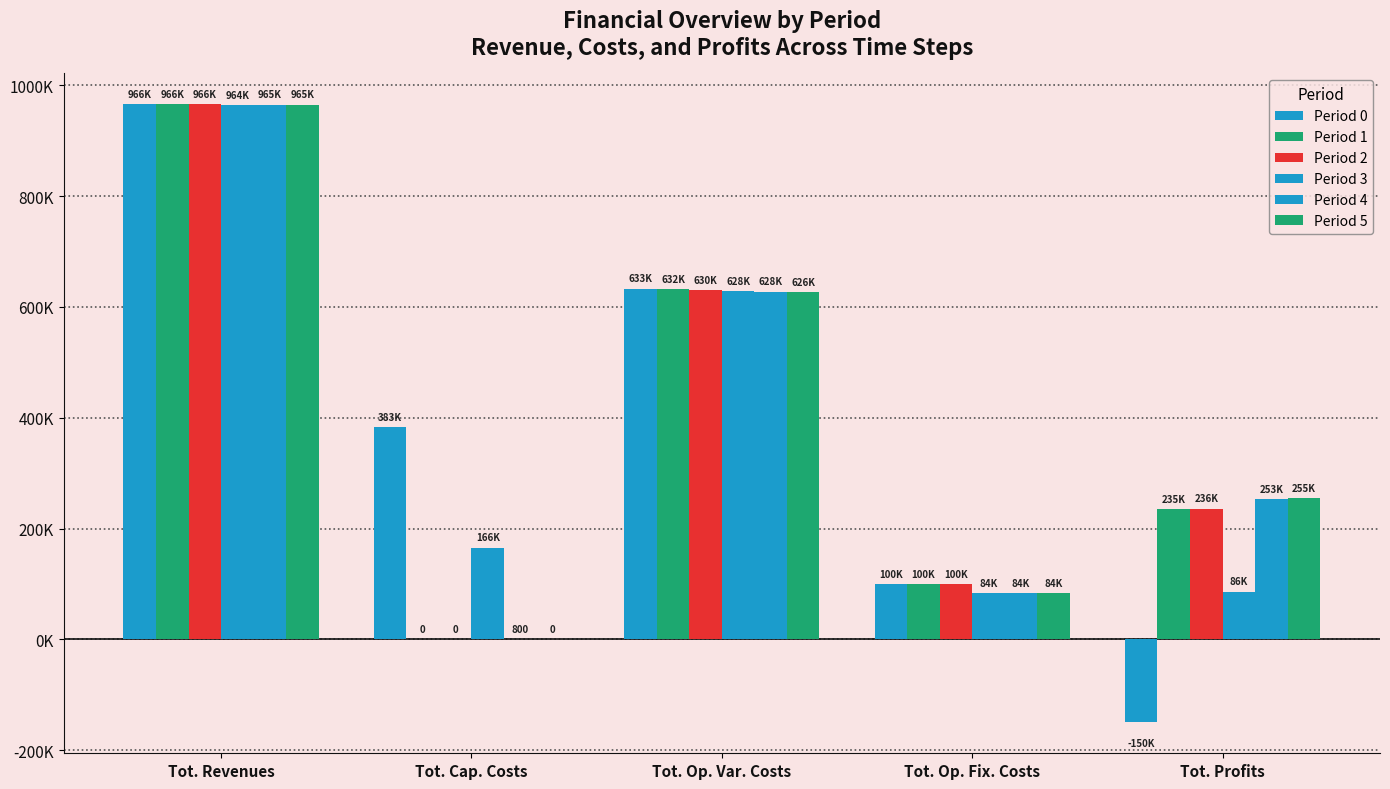

What is the maximum value for Period 4?

964972.3